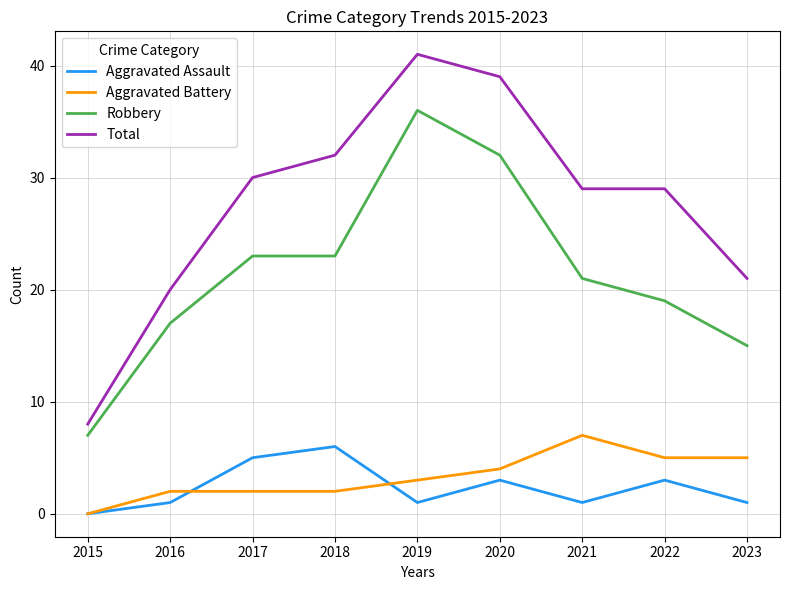

True or false: Aggravated Battery has more than 2 points higher than both neighbors.

False